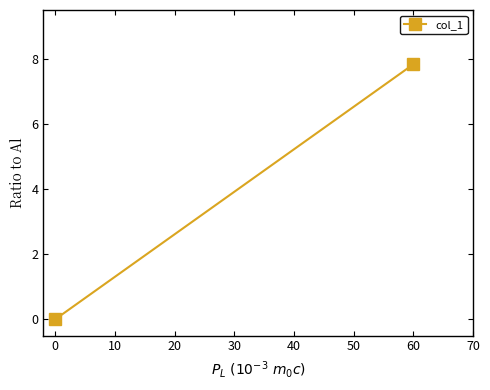

Count the number of values greater than 7.

1